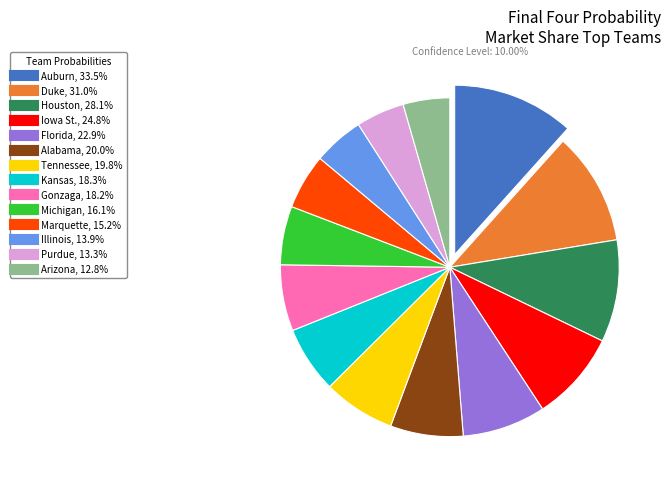

How many segments does this pie chart have?

14